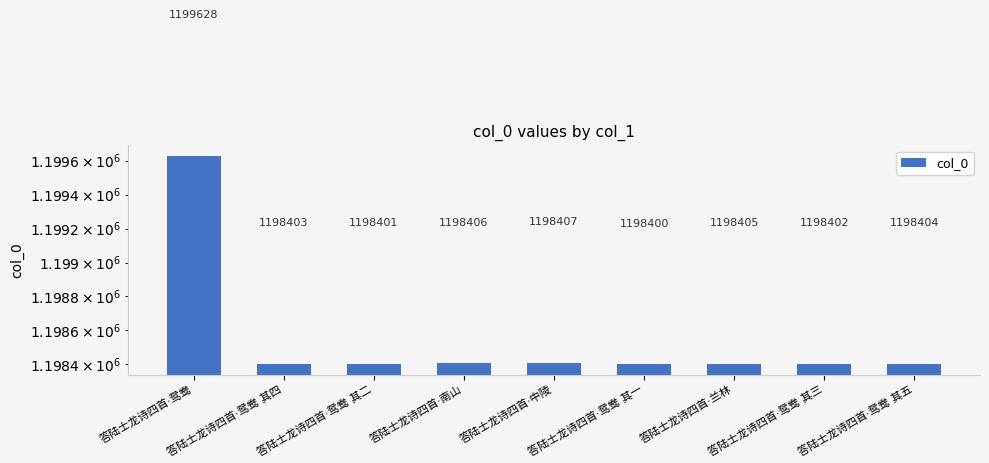

The value at 答陆士龙诗四首·南山 is 1624529. True or false?

False